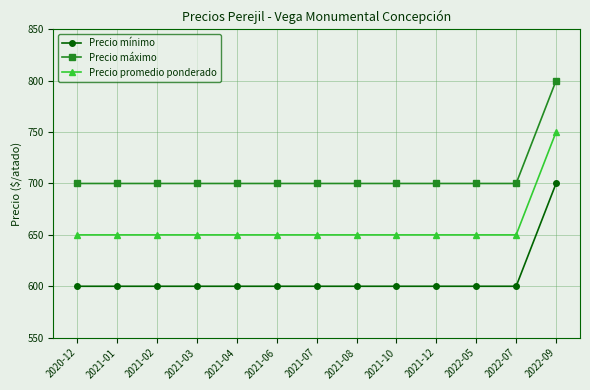

What is the difference between the maximum and second lowest values in the Precio máximo series?

100